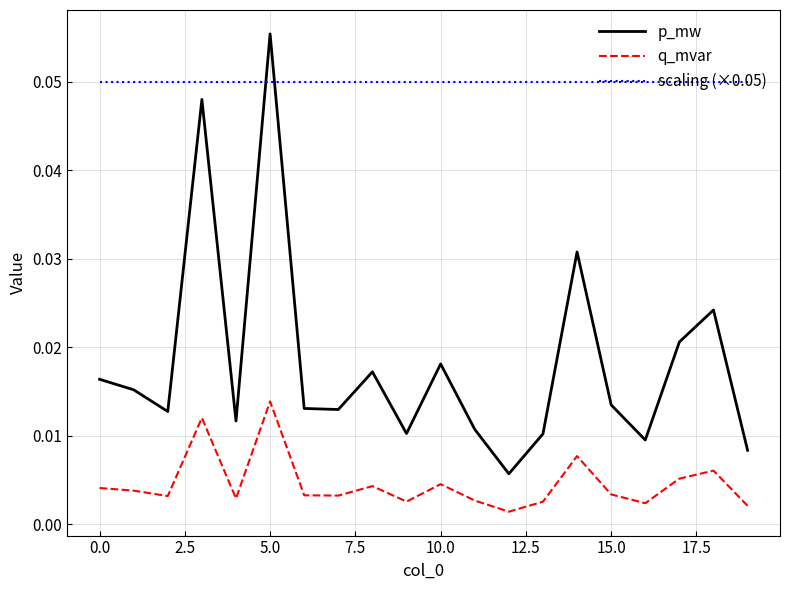

Which series has the widest spread of values?

p_mw